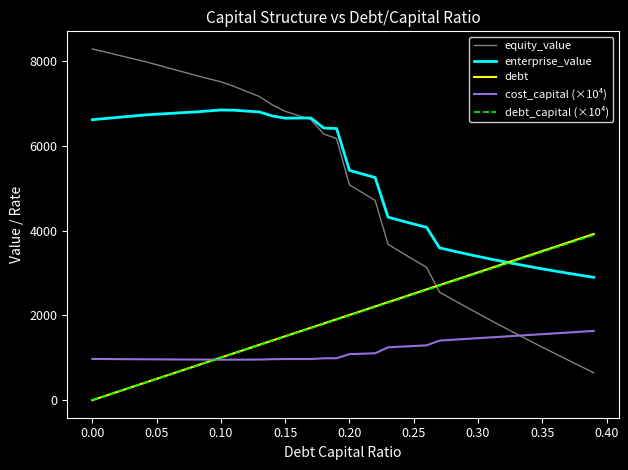

At how many categories does at least one series exceed 712?

40